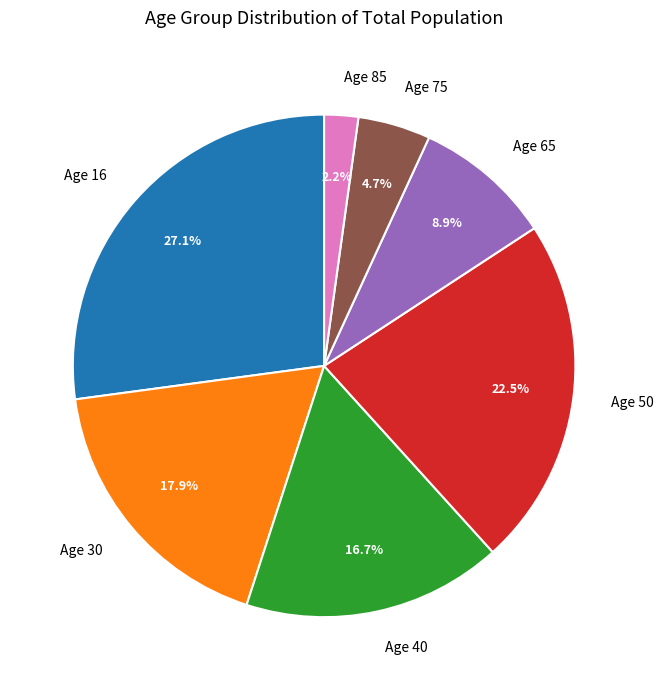

What percentage do Age 30 and Age 85 together represent?

20.1%